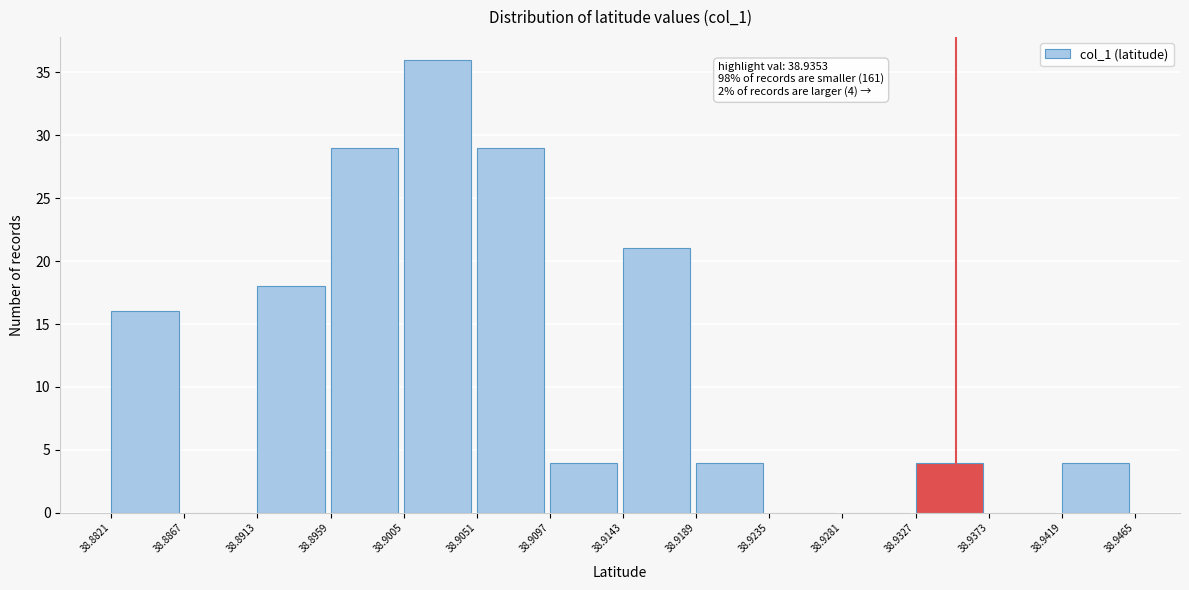

Over which range of the x-axis is the bar tallest?

38.9005 to 38.9051